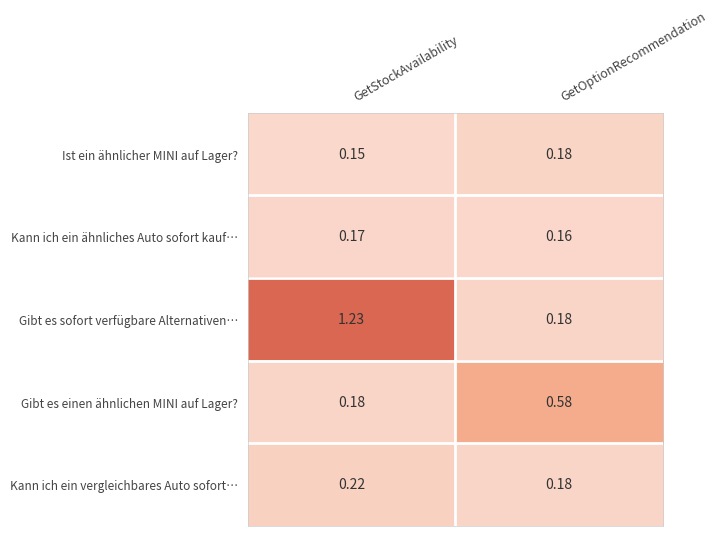

Where does the Gibt es sofort verfügbare Alternativen… series first go above 1?

GetStockAvailability